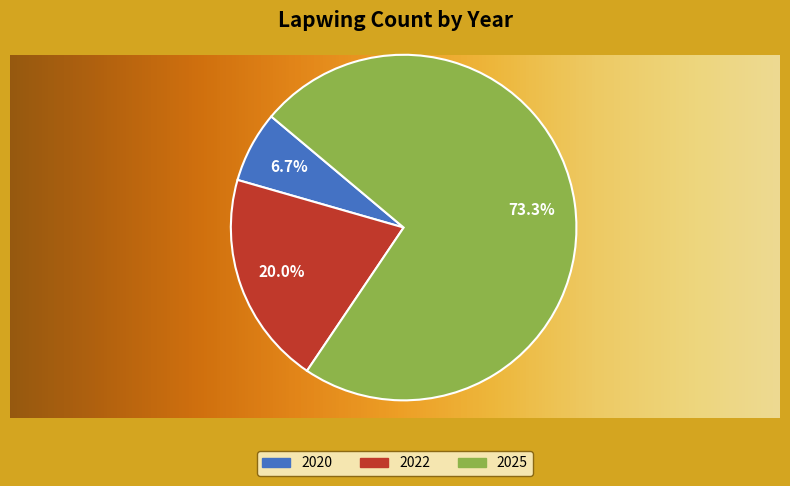

To the nearest percent, what is the combined percentage of 2020 and 2025?

80%